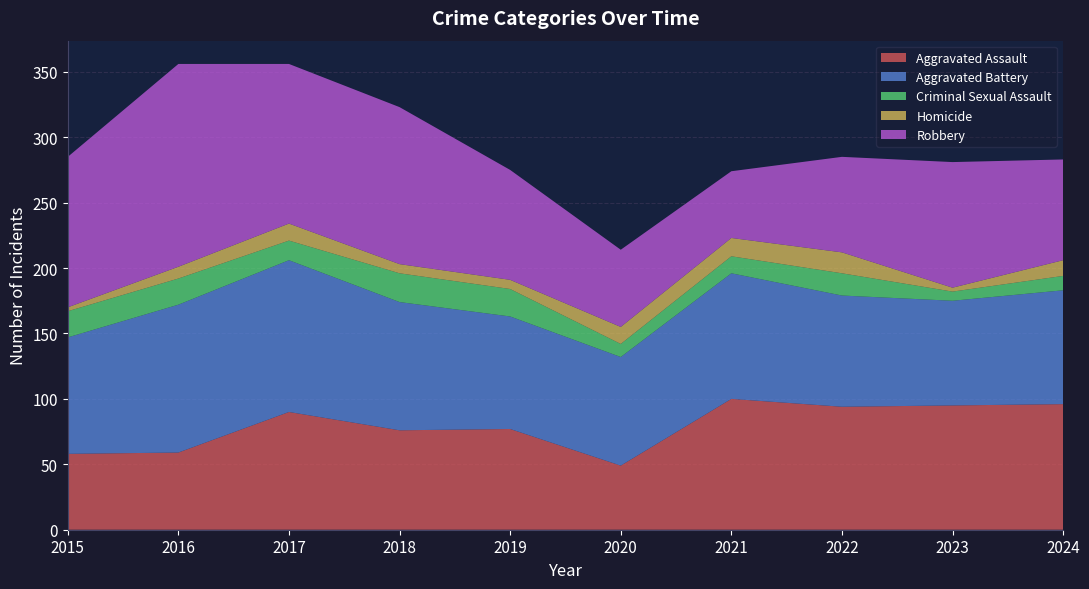

Reading left to right, list all the values displayed in this chart.

Aggravated Assault: 2015=58	2016=59	2017=90	2018=76	2019=77	2020=49	2021=100	2022=94	2023=95	2024=96
Aggravated Battery: 2015=89	2016=113	2017=116	2018=98	2019=86	2020=83	2021=96	2022=85	2023=80	2024=87
Criminal Sexual Assault: 2015=20	2016=20	2017=15	2018=22	2019=21	2020=10	2021=13	2022=17	2023=7	2024=11
Homicide: 2015=3	2016=9	2017=13	2018=7	2019=7	2020=13	2021=14	2022=16	2023=3	2024=12
Robbery: 2015=115	2016=155	2017=122	2018=120	2019=84	2020=59	2021=51	2022=73	2023=96	2024=77